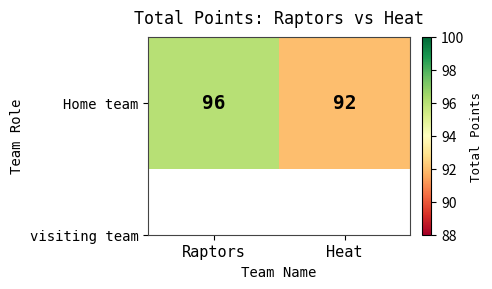

Approximately how many times larger is the value at Raptors compared to Heat?

1.0